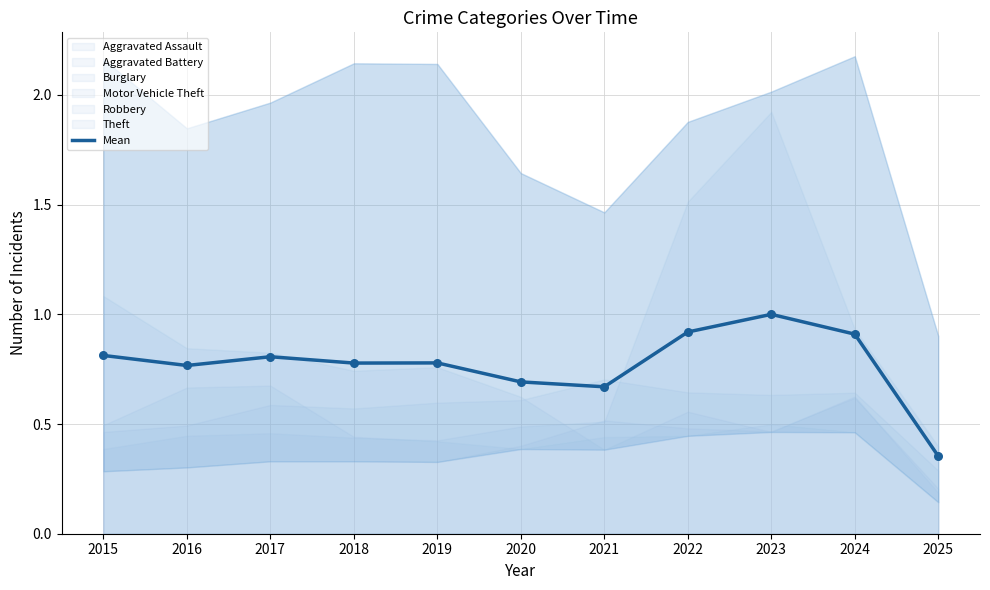

What is the change in value from 2017 to 2024?

+0.1